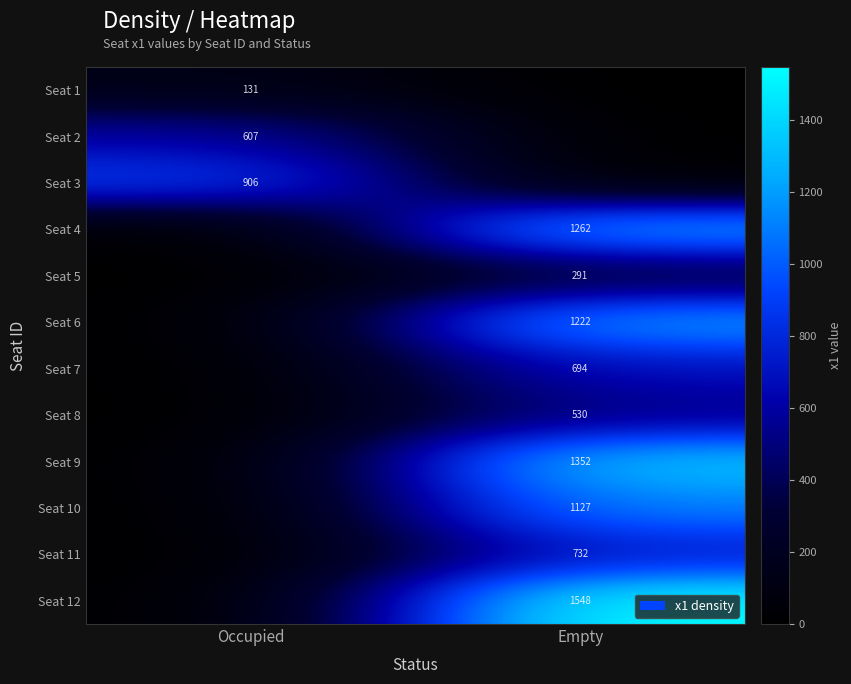

The Seat 3 series shows 1394 at Occupied. True or false?

False